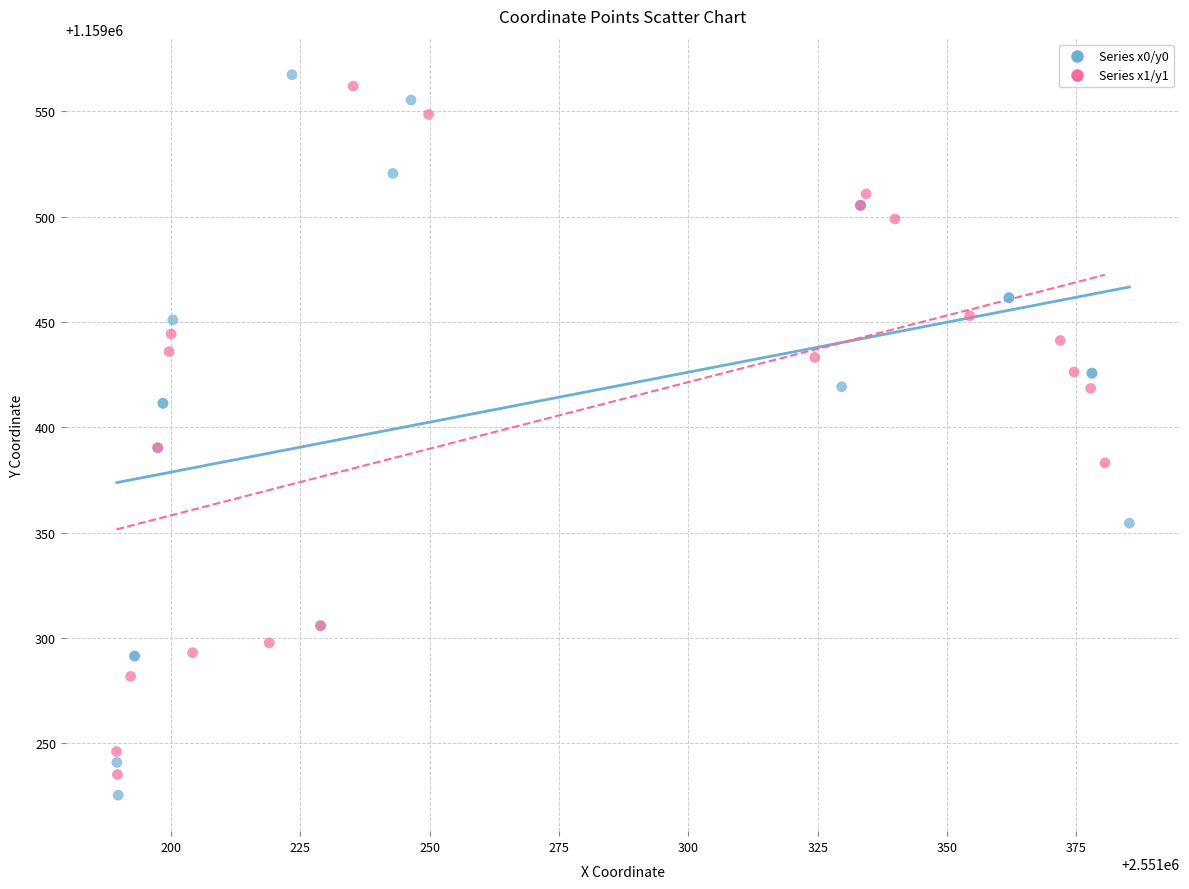

Which series has the widest spread of Y values?

Series x0/y0